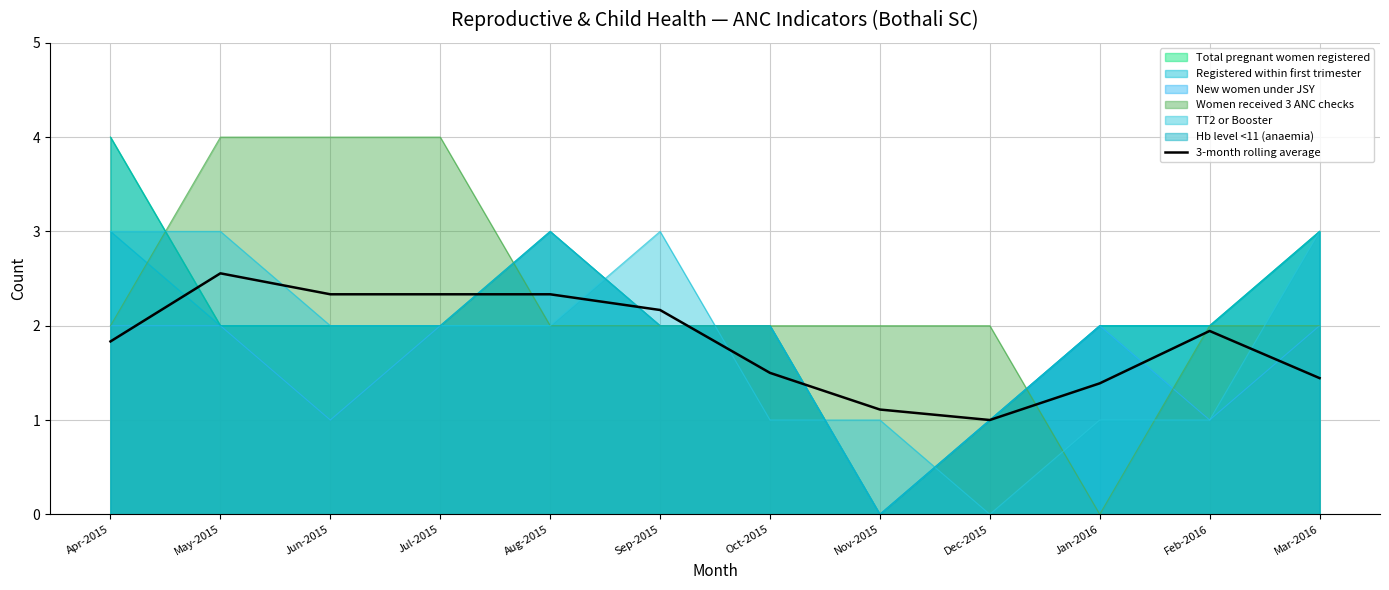

How many lines are shown in the chart?

1